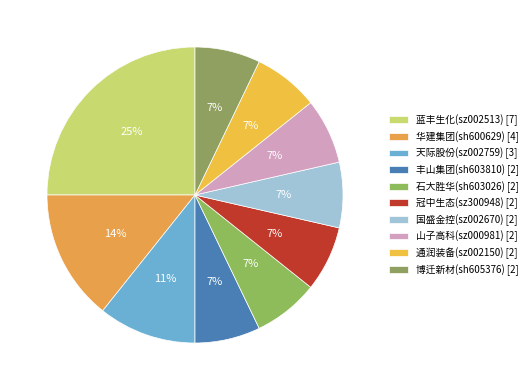

Count the number of slices in the pie.

10